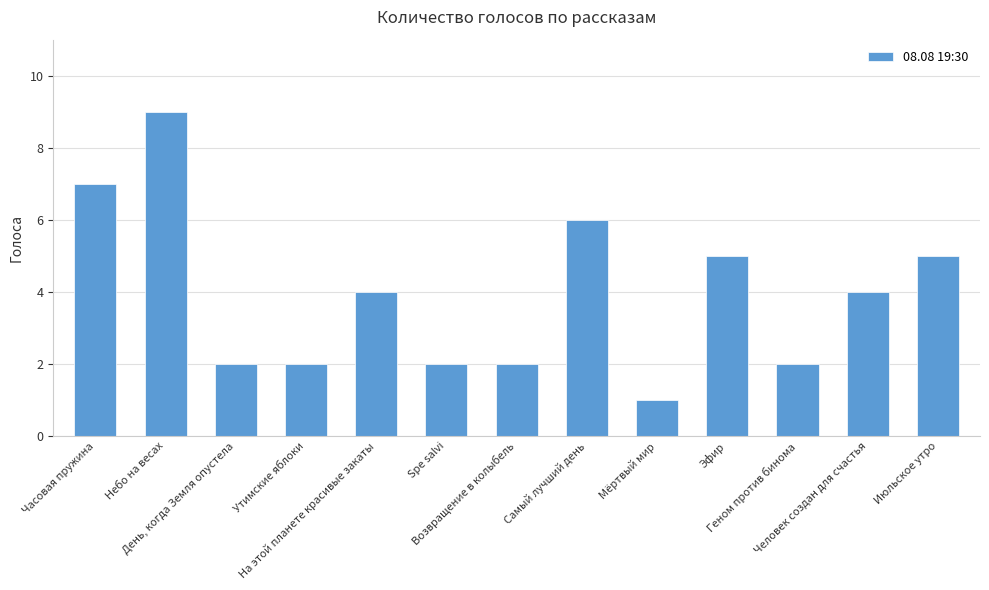

What is the difference between the second highest and minimum values?

6